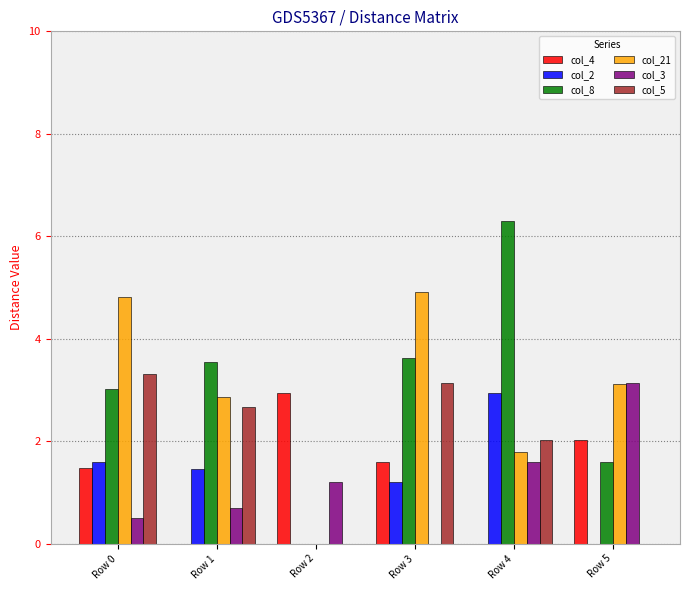

What is the total value across all series at Row 3?

14.5